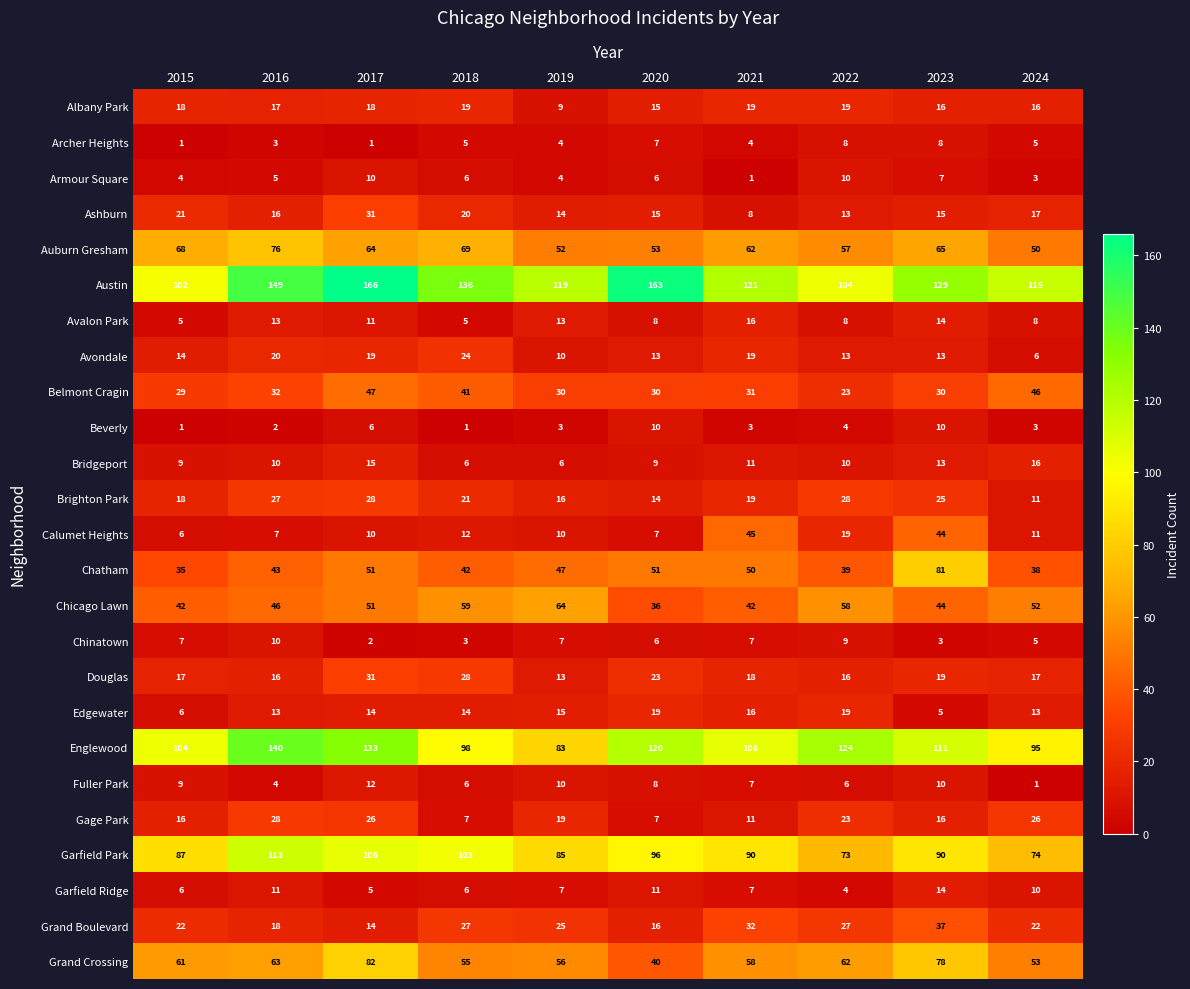

The value of Calumet Heights at 2016 is 4. True or false?

False